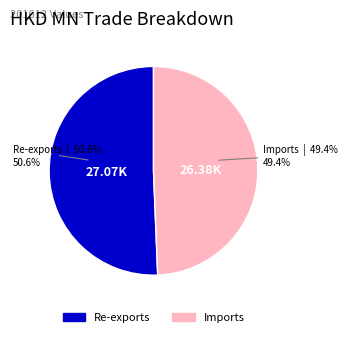

Does any single category account for the majority?

Yes